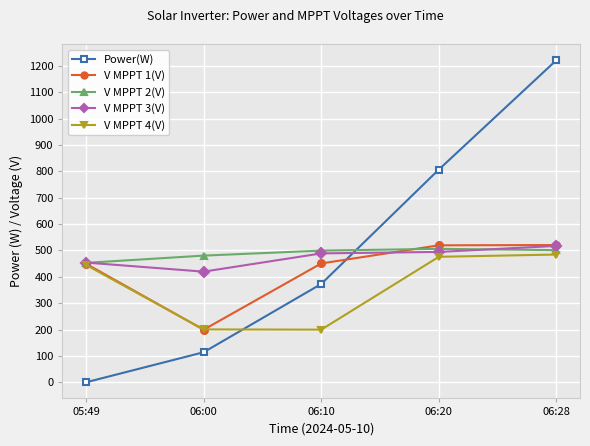

Is it true that V MPPT 4(V) equals 445.2 at 05:49?

True